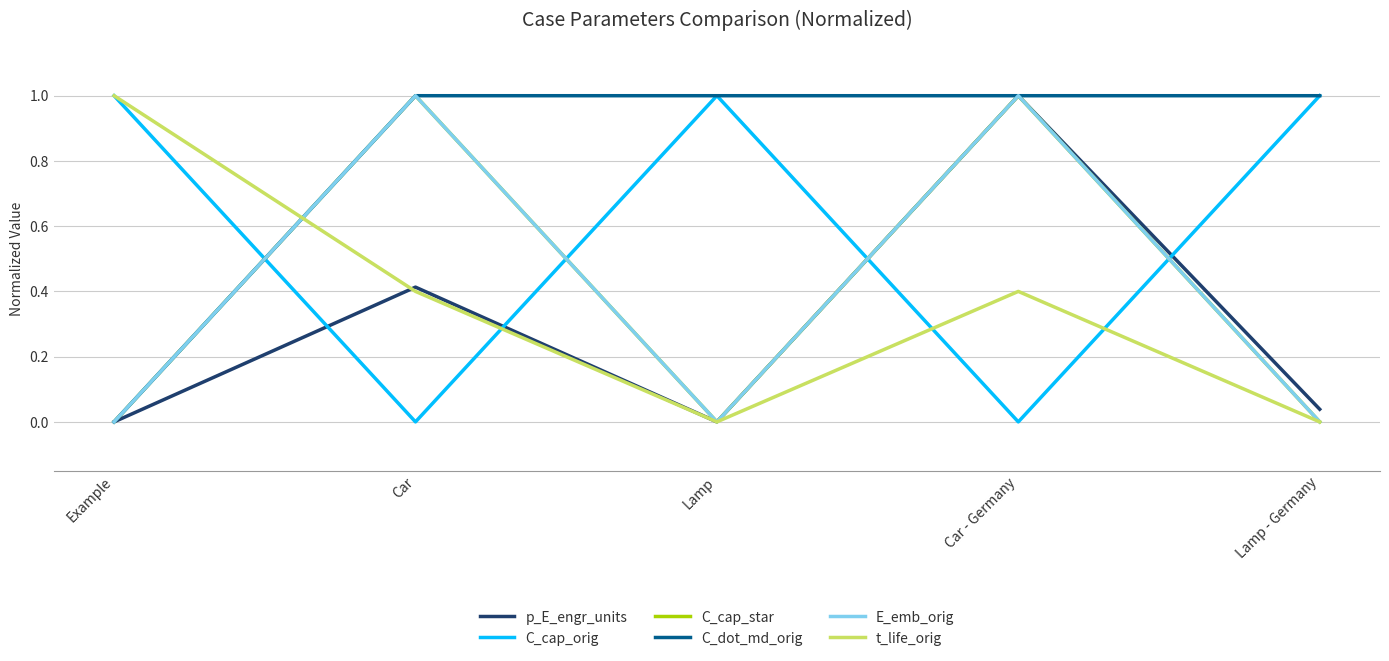

What position from the right is Car - Germany?

2